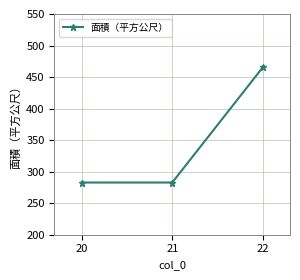

What is the difference between the values at 21 and 22?

182.7